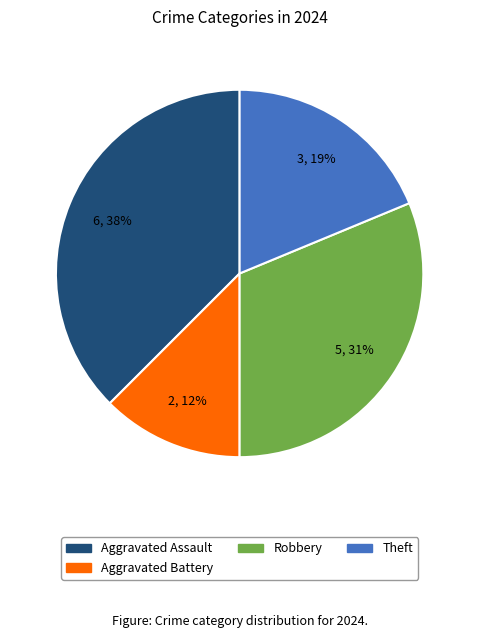

Is there any slice that represents more than half of the pie?

No